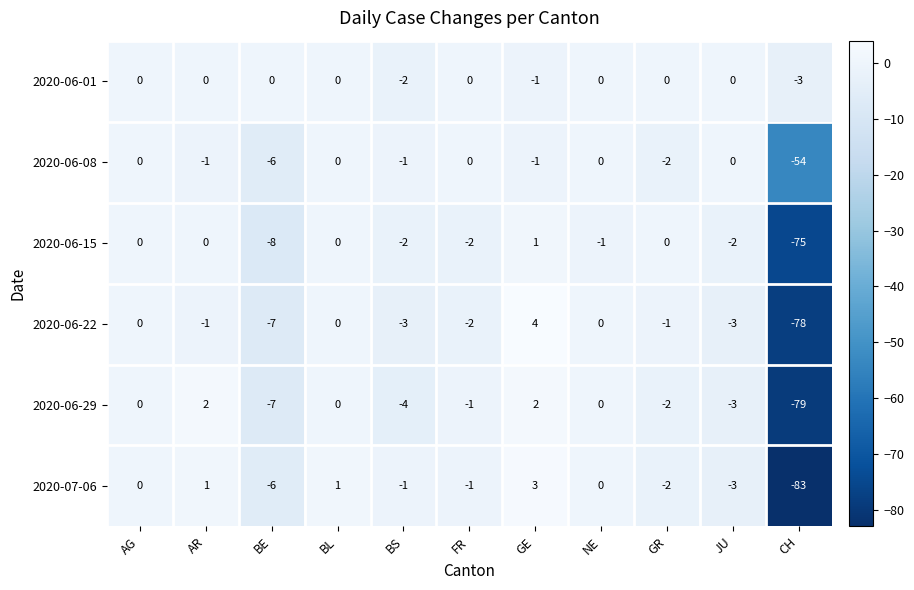

Which series has the largest total across all categories?

2020-06-01